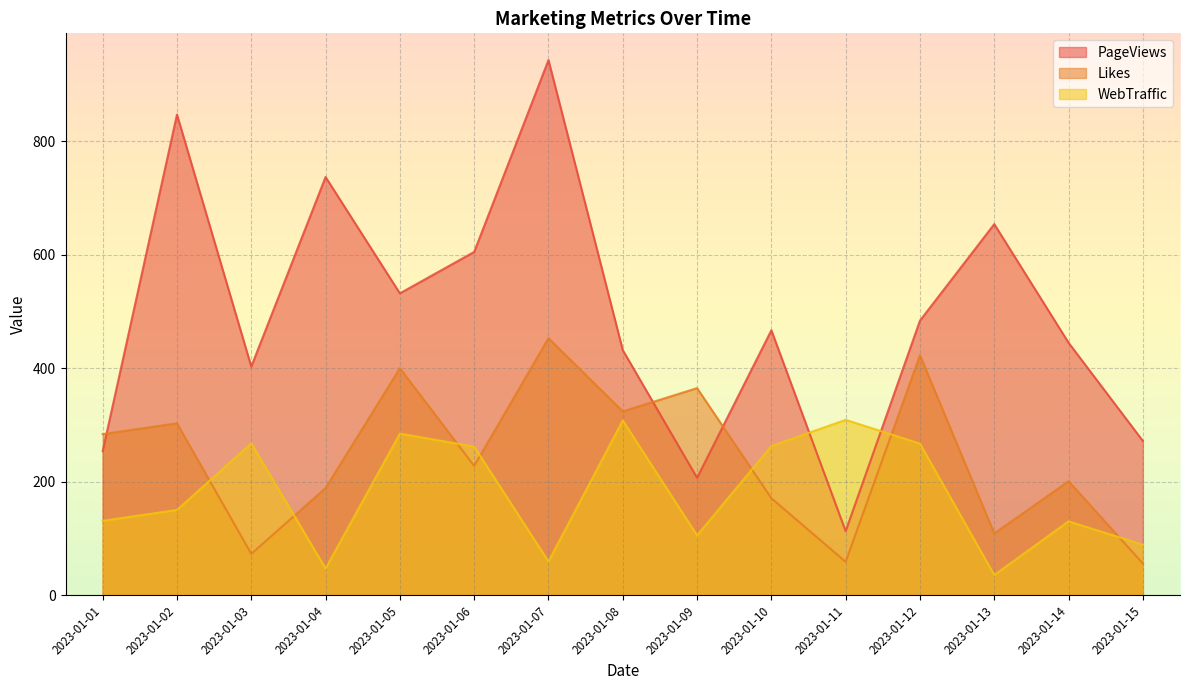

How many distinct data groups are displayed?

3